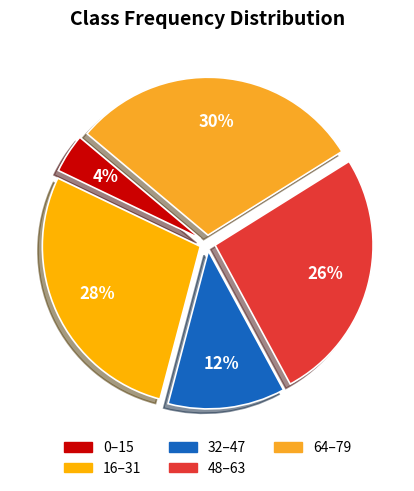

The 0–15 slice represents 4% of the pie. True or false?

True